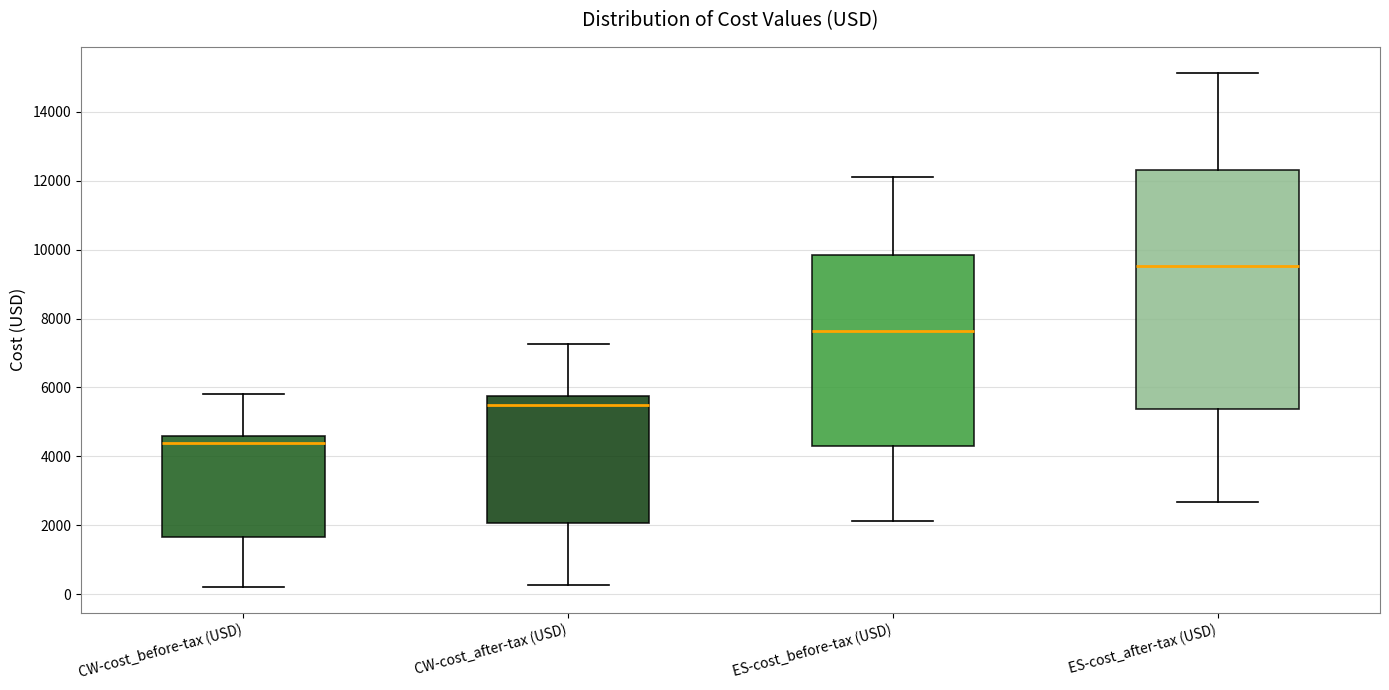

Where is the lower edge of the box for CW-cost_after-tax (USD) on the y-axis? The values are not printed on the chart, so give them approximately, as read against the axis.

2000